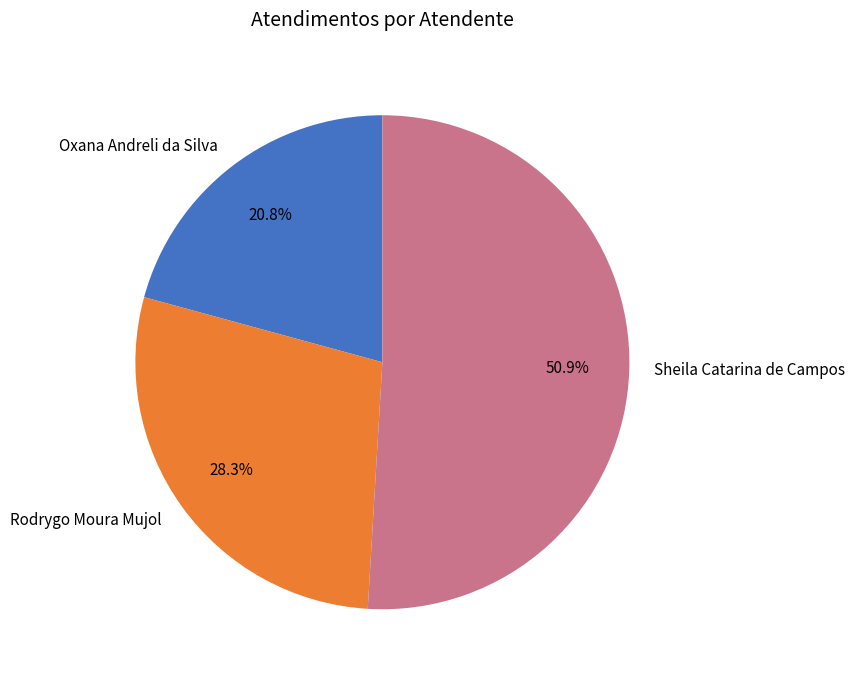

True or false: Oxana Andreli da Silva accounts for 21% of the total.

True